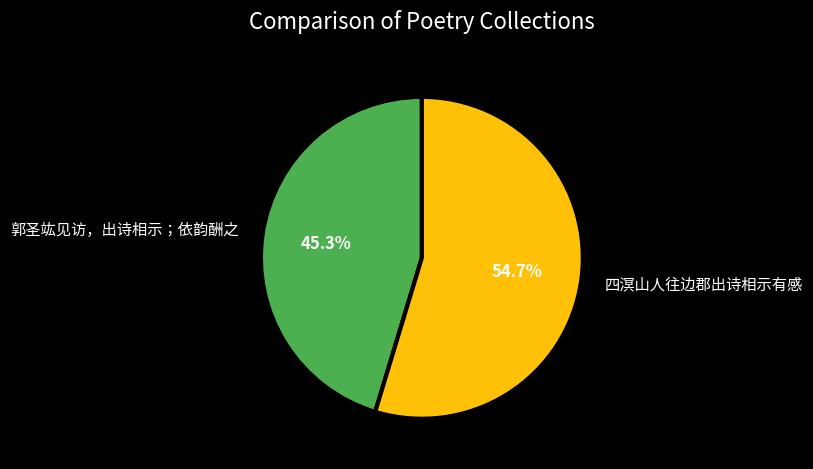

What is the smallest slice in the pie chart?

郭圣竑见访，出诗相示；依韵酬之